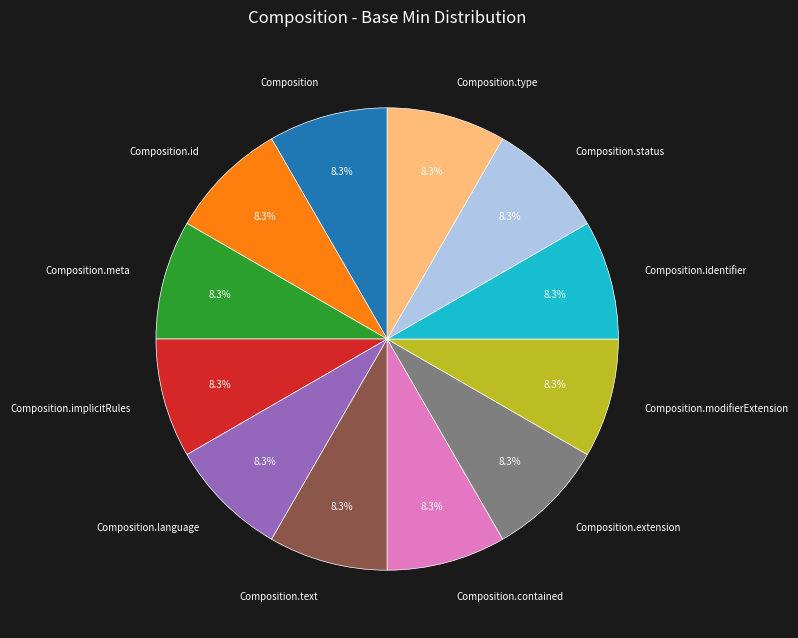

To the nearest percent, what portion does Composition.type represent?

8%